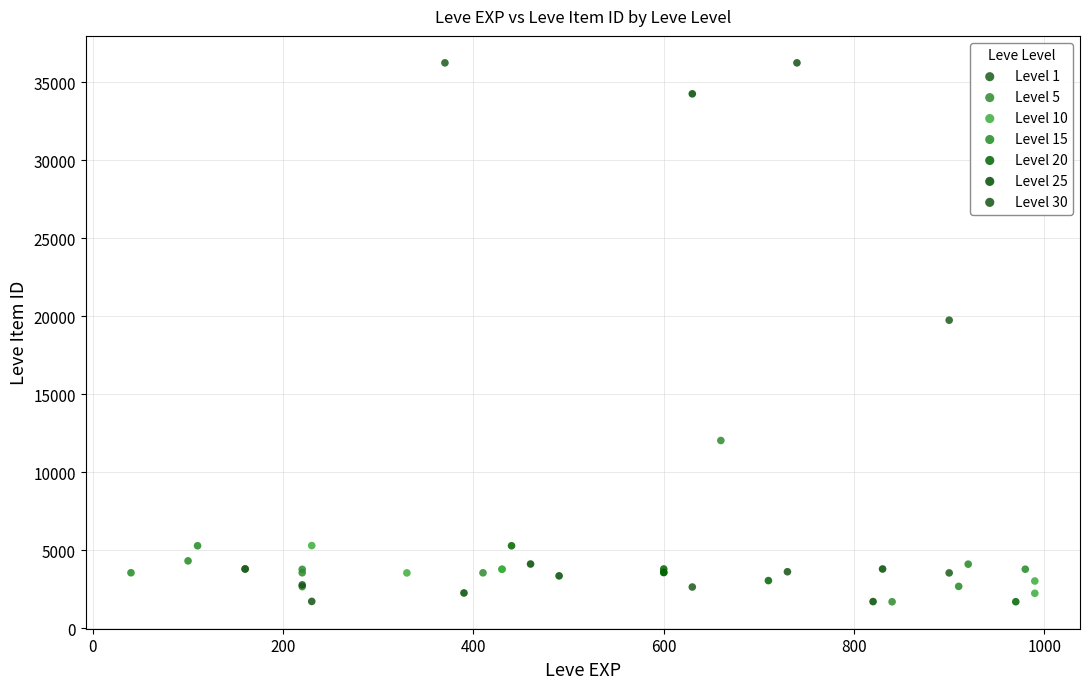

What are all the series names shown in the legend?

Level 1, Level 5, Level 10, Level 15, Level 20, Level 25, Level 30